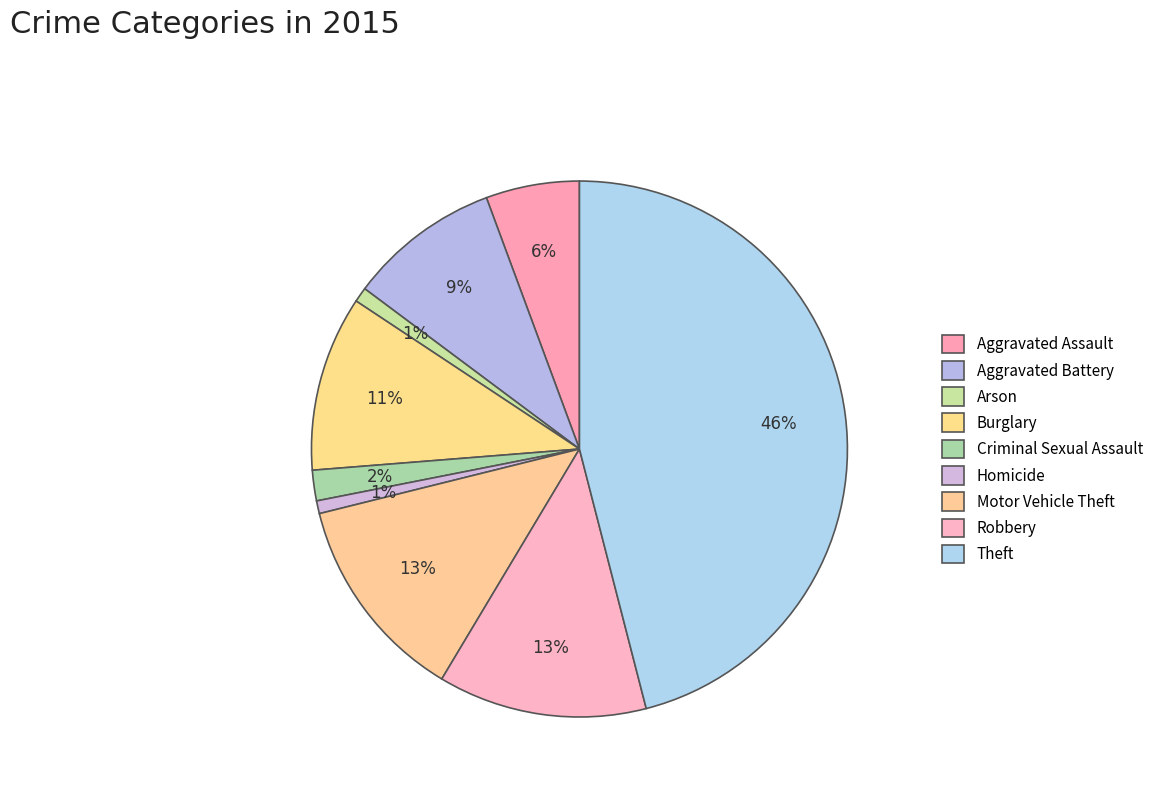

How many segments does this pie chart have?

9